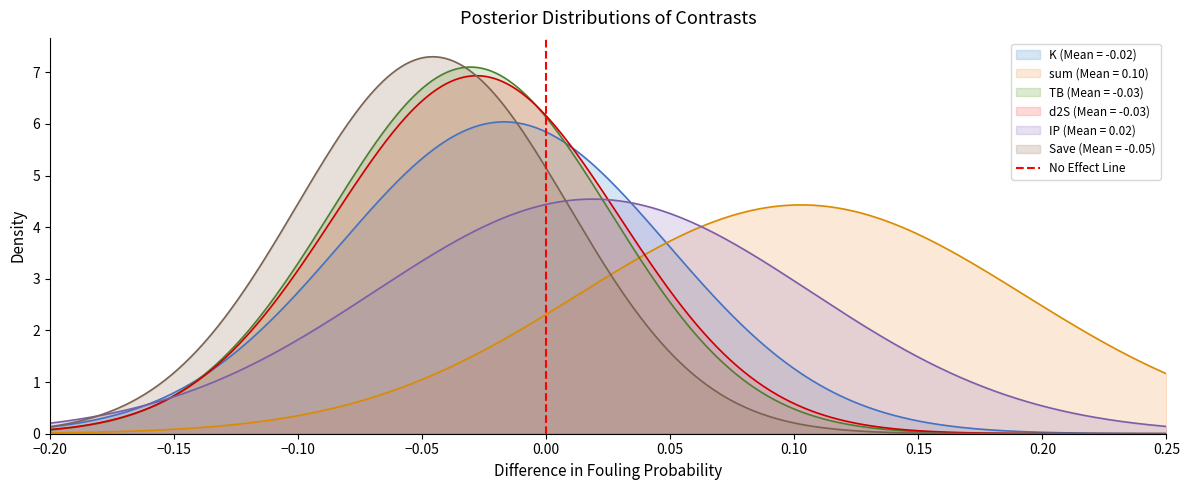

What is the highest value of the IP (Mean = 0.02) series?

4.5